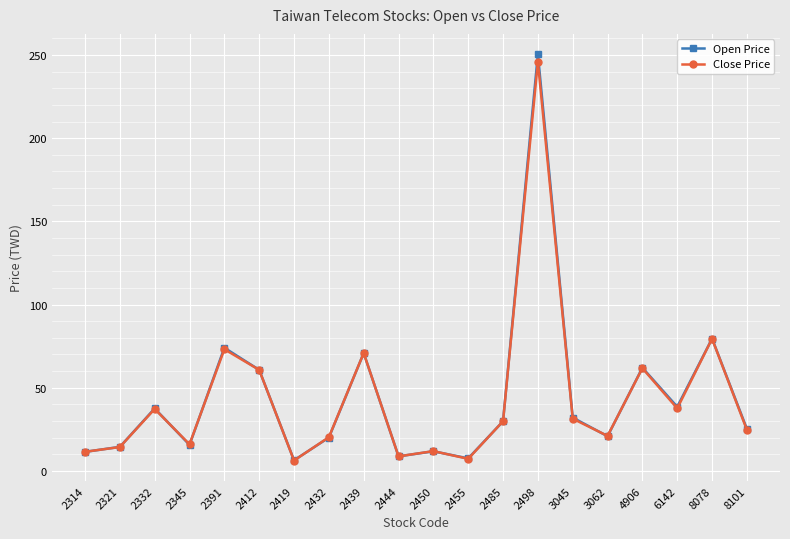

What value does the Close Price series have at 2455?

7.2